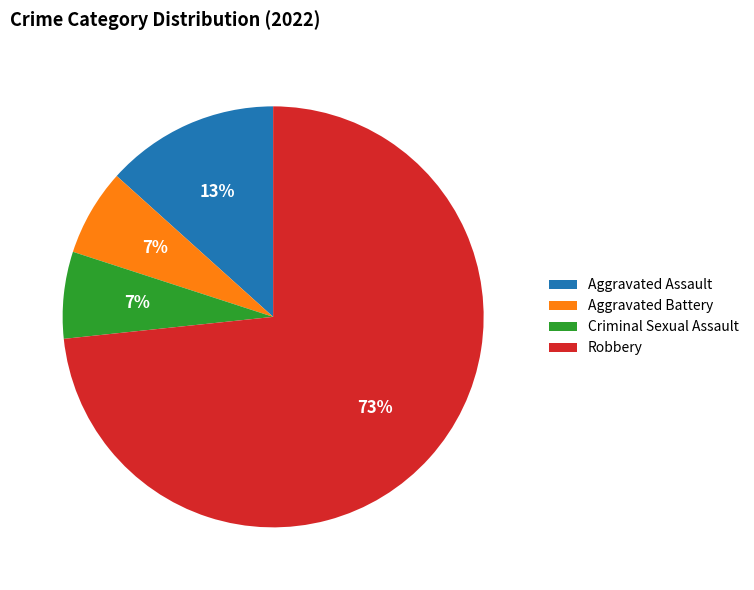

How many segments does this pie chart have?

4